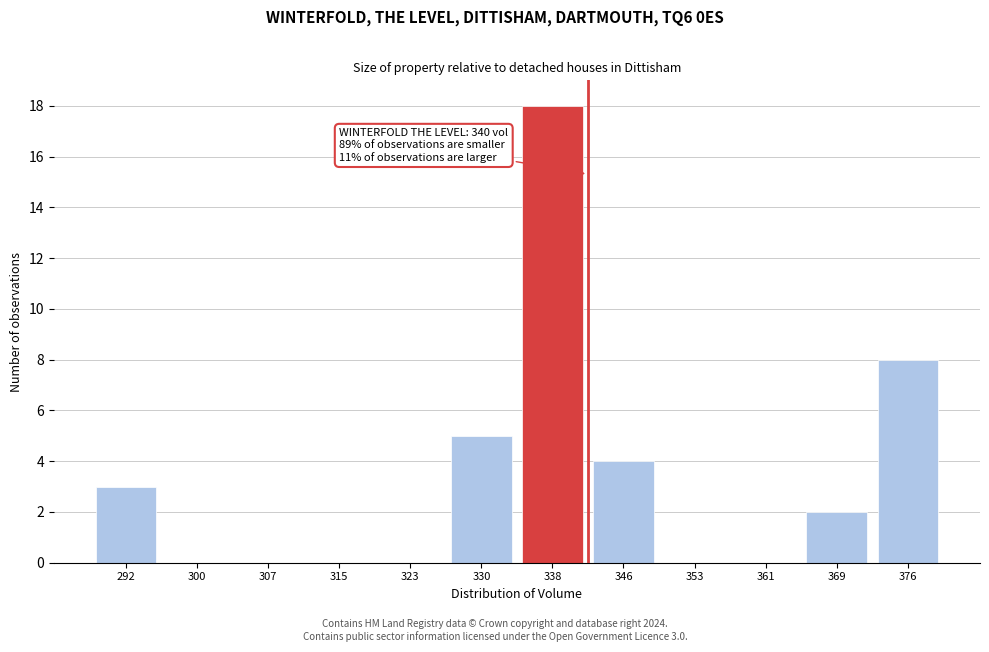

Reading left to right, what are all the values shown in this chart?

292=3	300=0	307=0	315=0	323=0	330=5	338=18	346=4	353=0	361=0	369=2	376=8